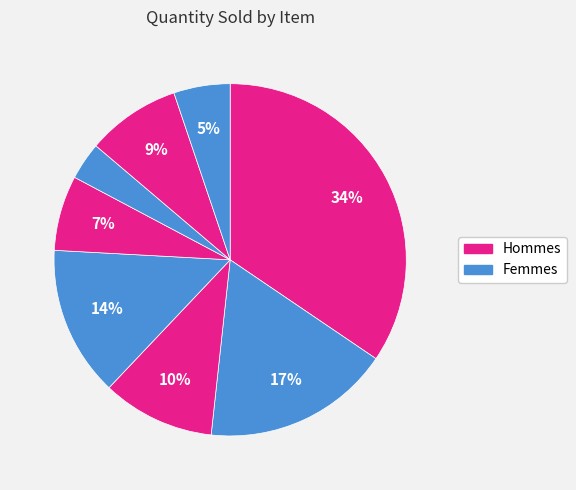

How many slices are in this pie chart?

8